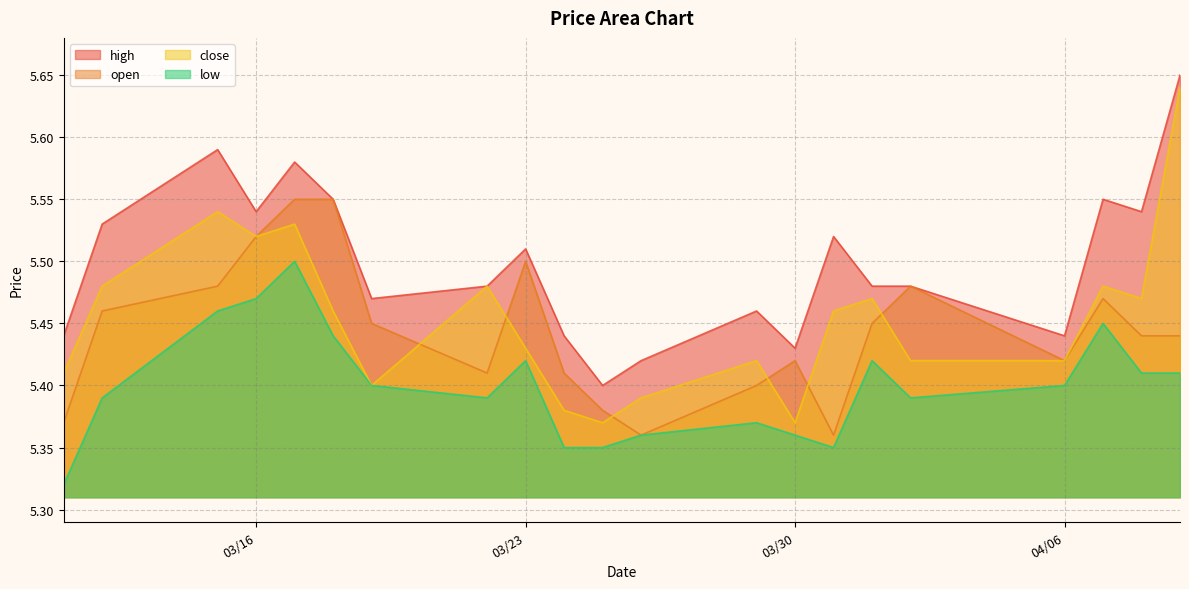

Reading left to right, list all the values displayed in this chart.

high: 5.4	5.5	5.6	5.5	5.6	5.5	5.5	5.5	5.5	5.4	5.4	5.4	5.5	5.4	5.5	5.5	5.5	5.4	5.5	5.5	5.7
open: 5.4	5.5	5.5	5.5	5.5	5.5	5.5	5.4	5.5	5.4	5.4	5.4	5.4	5.4	5.4	5.5	5.5	5.4	5.5	5.4	5.4
close: 5.4	5.5	5.5	5.5	5.5	5.5	5.4	5.5	5.4	5.4	5.4	5.4	5.4	5.4	5.5	5.5	5.4	5.4	5.5	5.5	5.6
low: 5.3	5.4	5.5	5.5	5.5	5.4	5.4	5.4	5.4	5.3	5.3	5.4	5.4	5.4	5.3	5.4	5.4	5.4	5.5	5.4	5.4